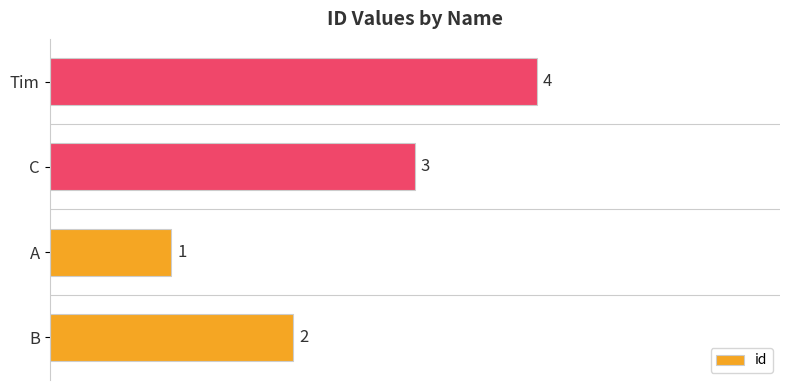

What is the sum of all values?

10